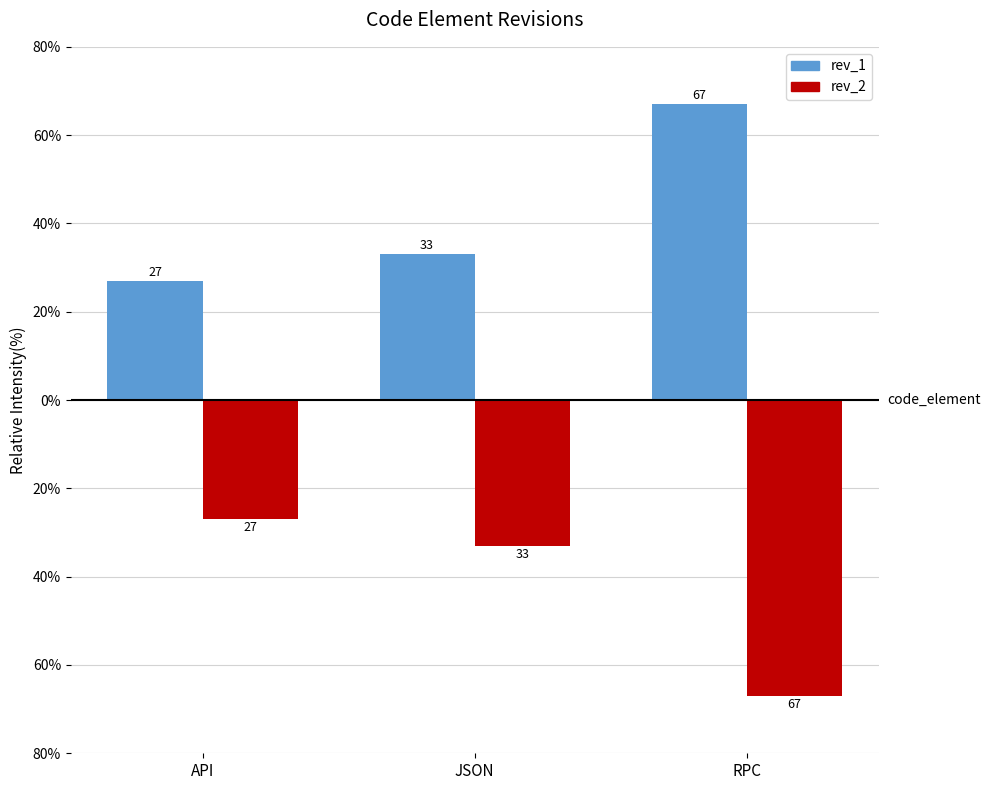

What is the difference between the maximum and minimum values in the rev_2 series?

40